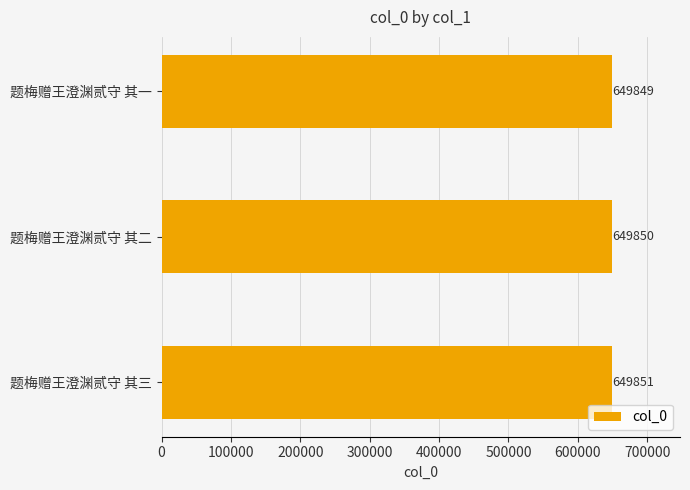

What is the difference between the maximum and minimum values?

2